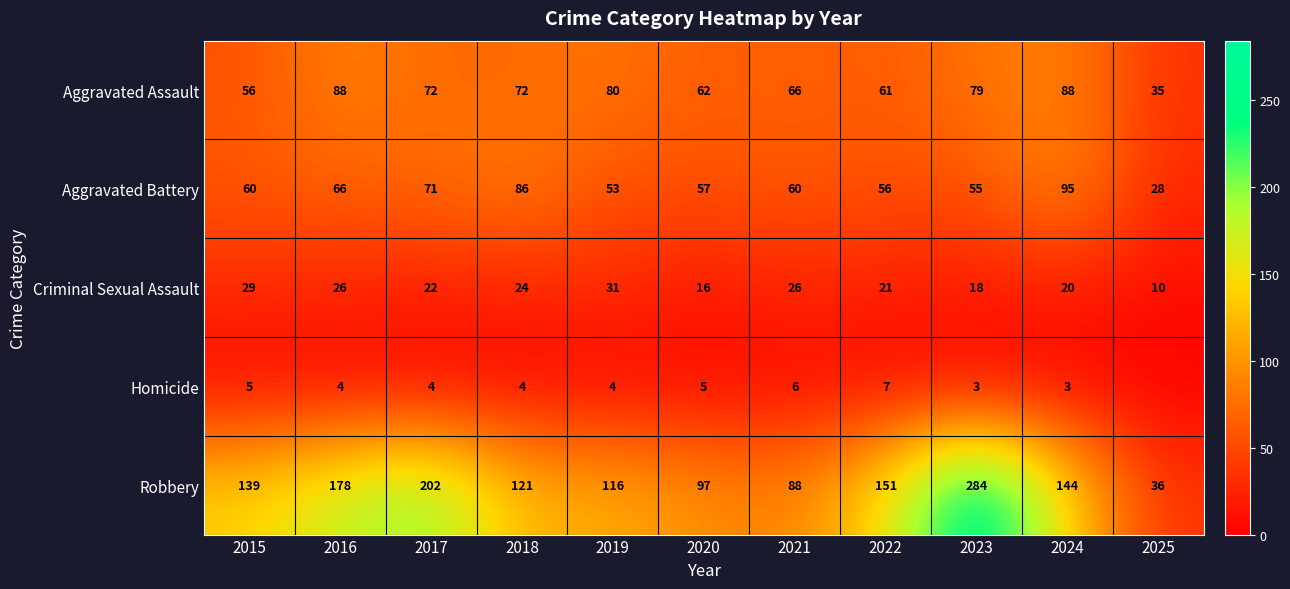

At which label does Aggravated Battery first exceed 60?

2016